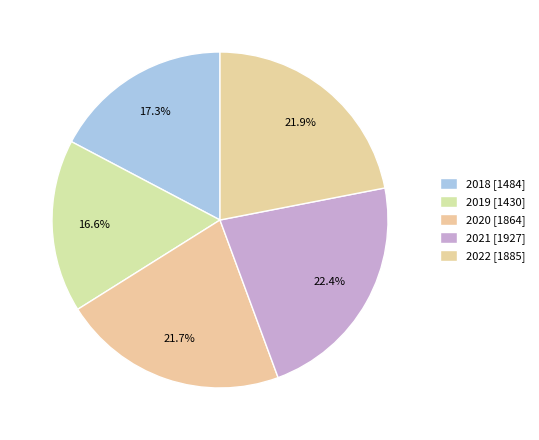

How much of the chart is everything except 2022?

78.1%